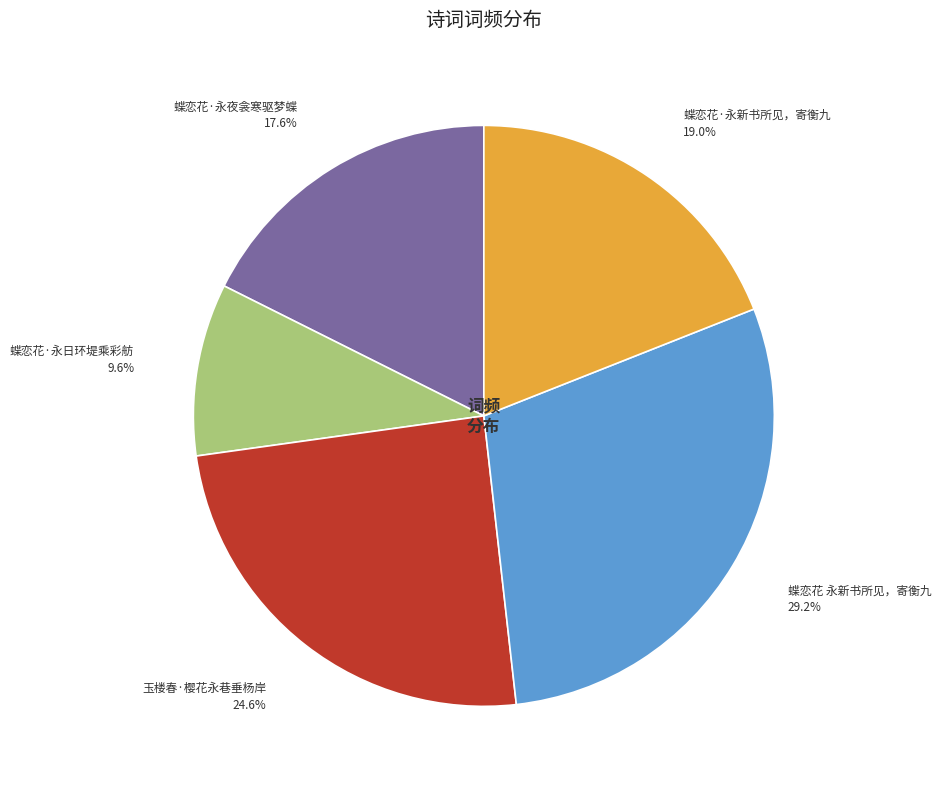

Does any single category account for the majority?

No